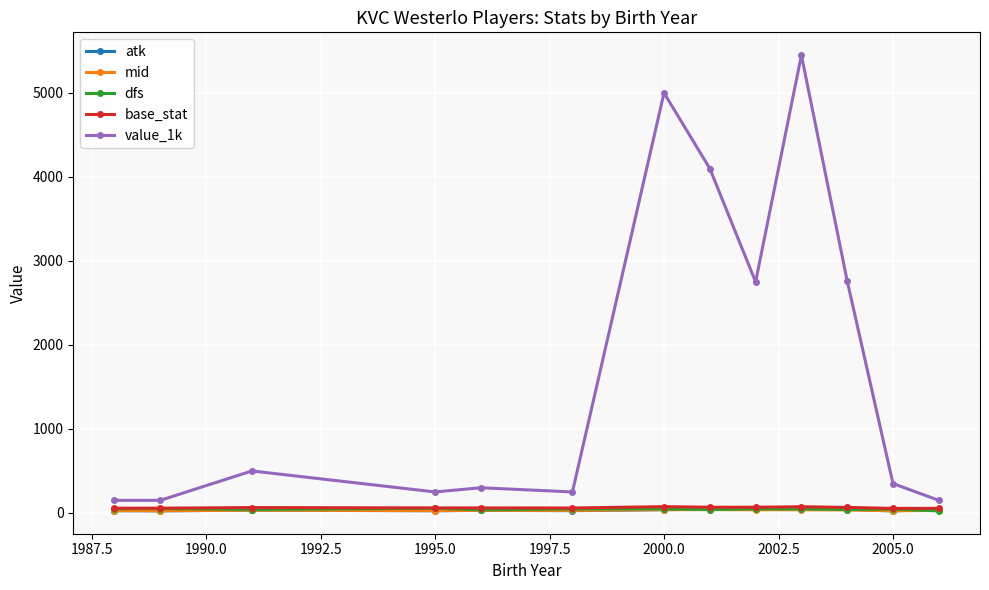

True or false: value_1k and mid intersect in this chart.

False